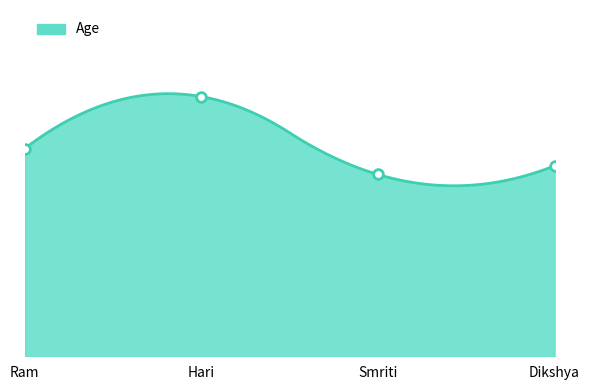

At which category does the chart reach its peak across all series?

Hari